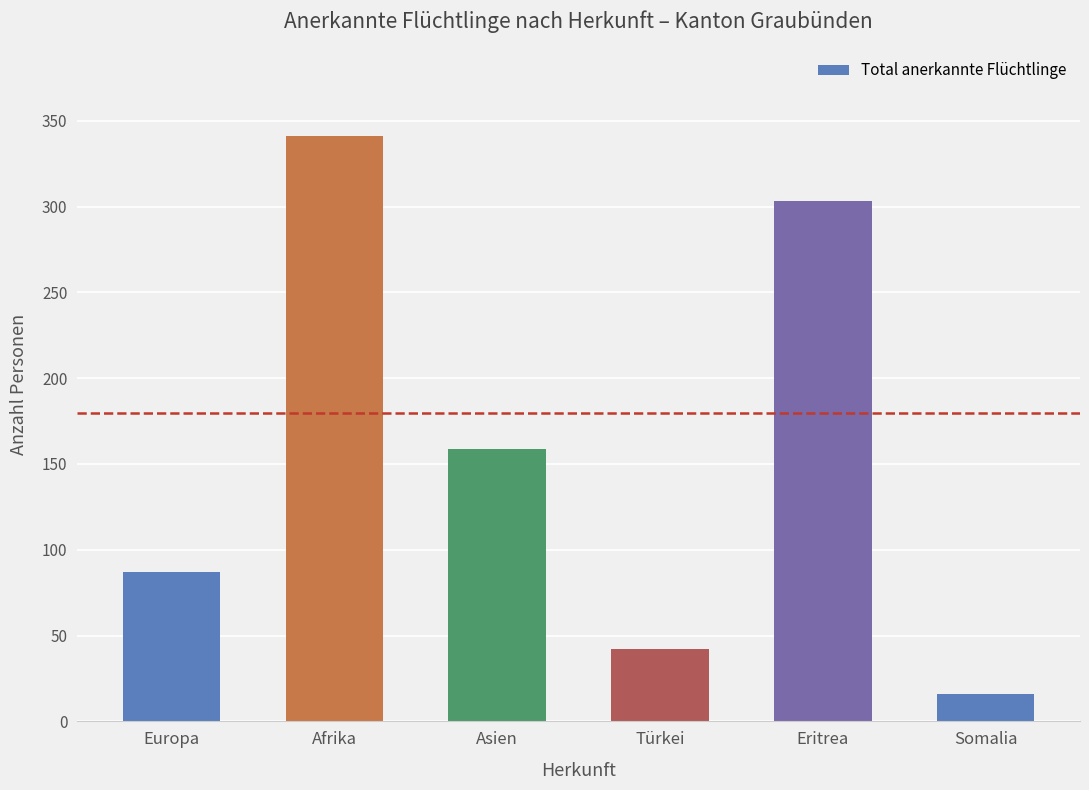

What is the maximum value shown in the chart?

341